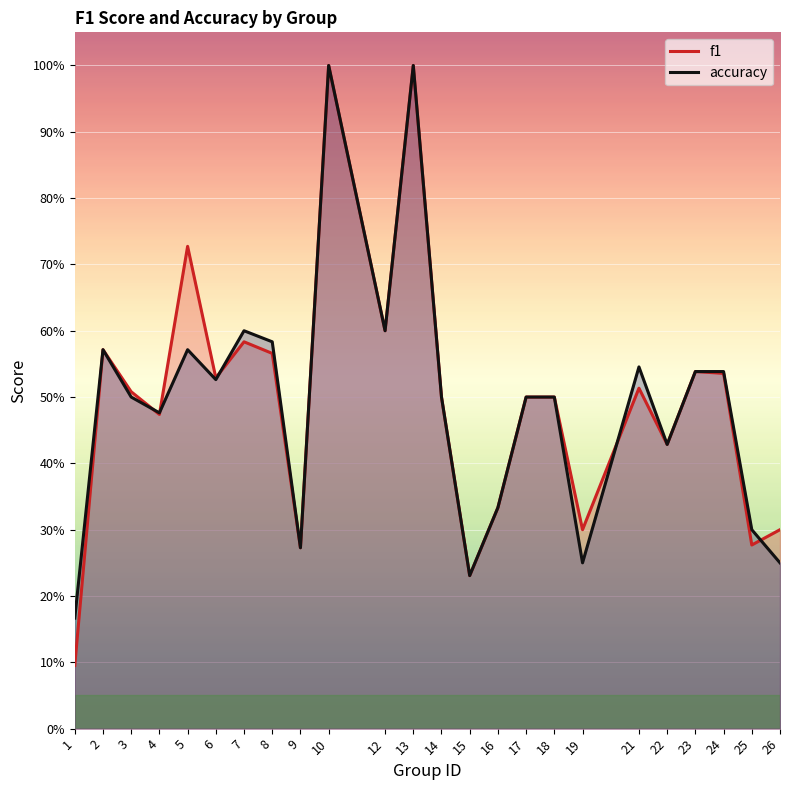

Where is the first local maximum for f1?

2